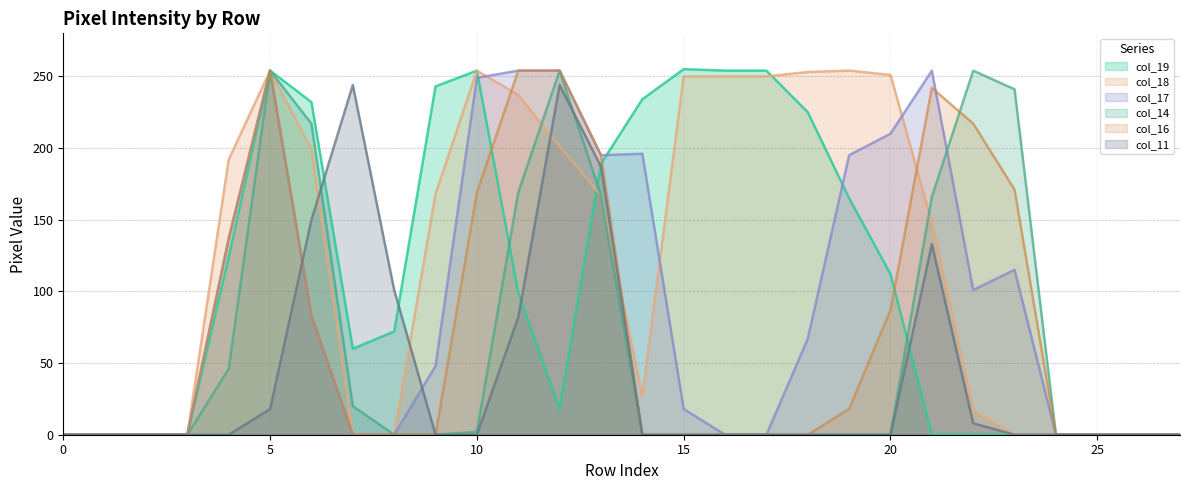

How many distinct data groups are displayed?

6